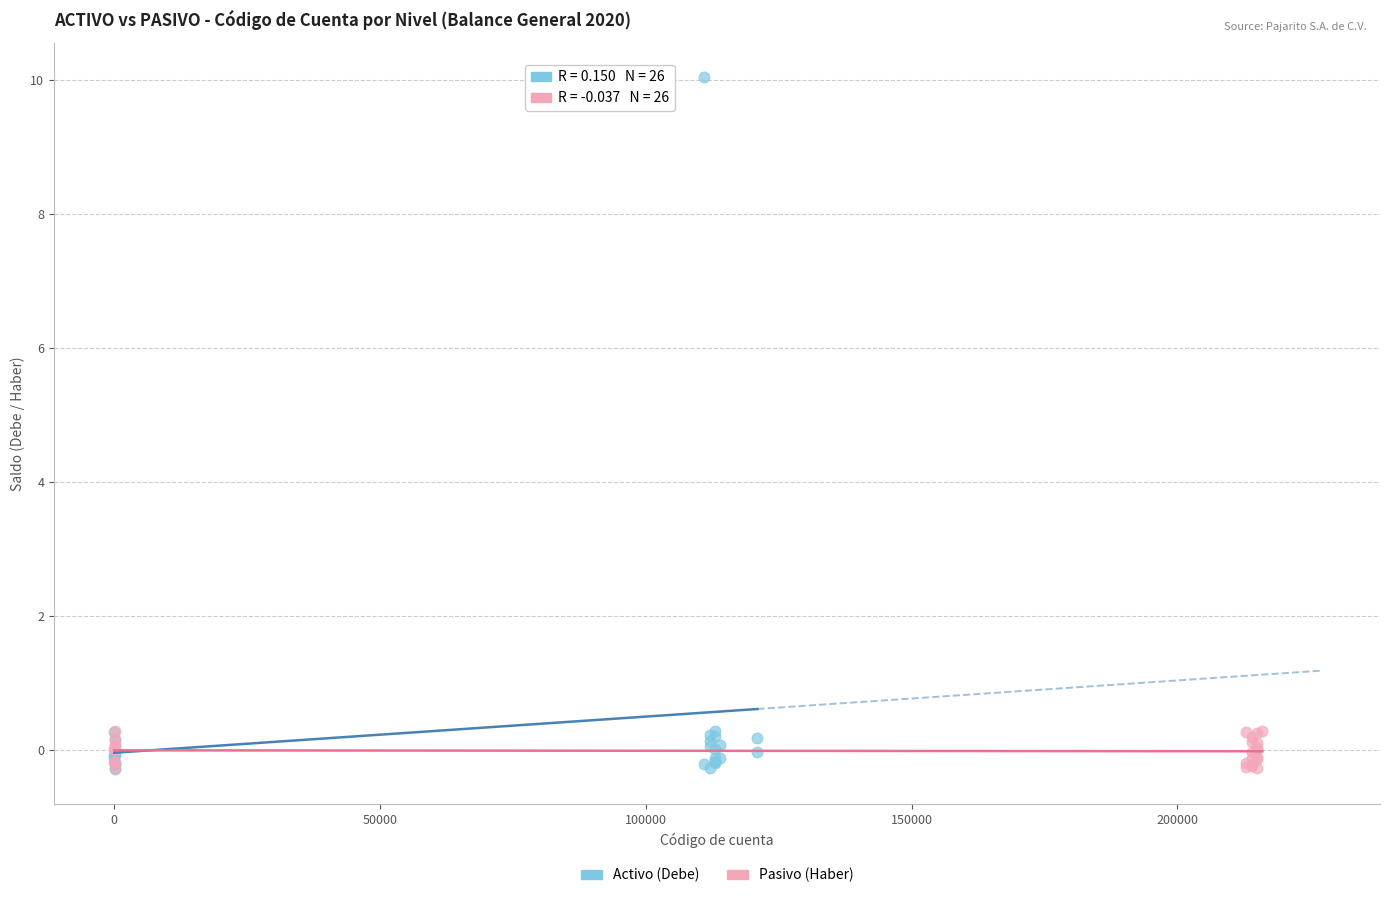

What are all the series names shown in the legend?

Activo (Debe), Pasivo (Haber)